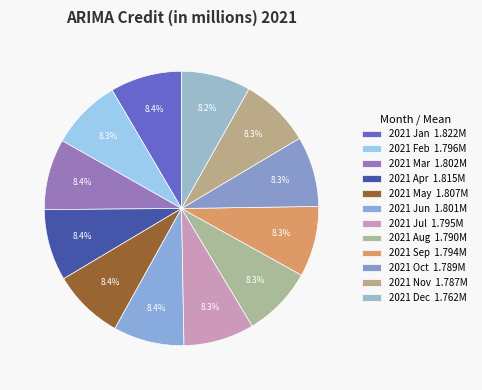

How many slices are in this pie chart?

12